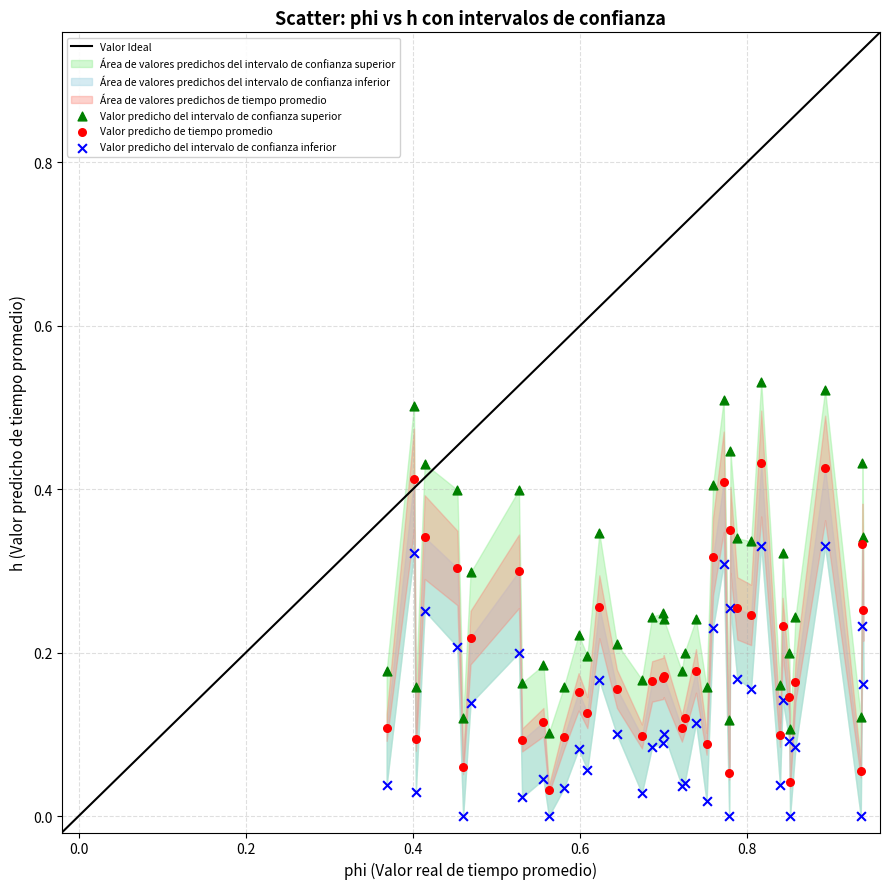

Which series has the largest Y range (max minus min)?

Valor predicho del intervalo de confianza superior